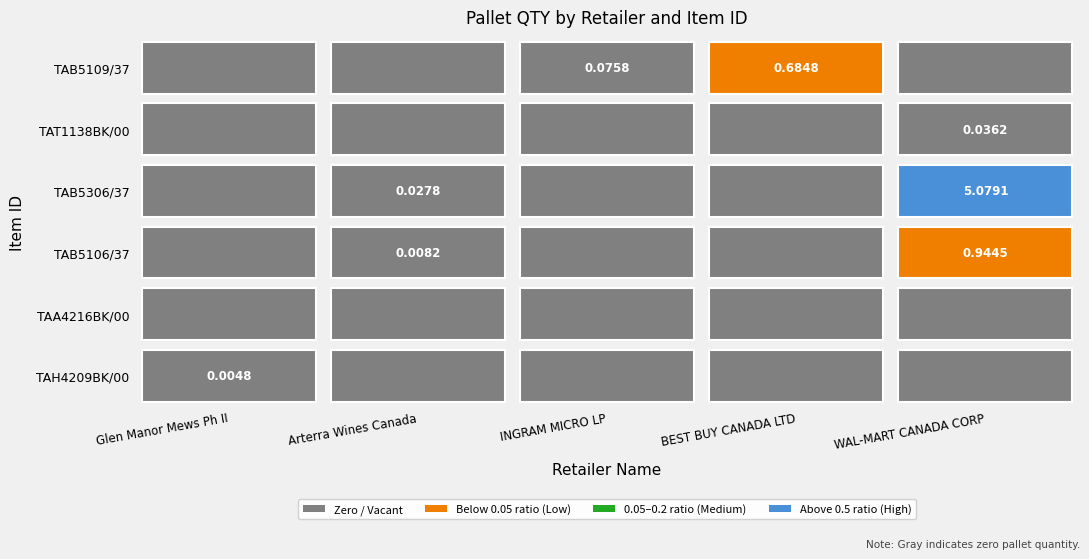

How many positive values does the WAL-MART CANADA CORP series have?

3